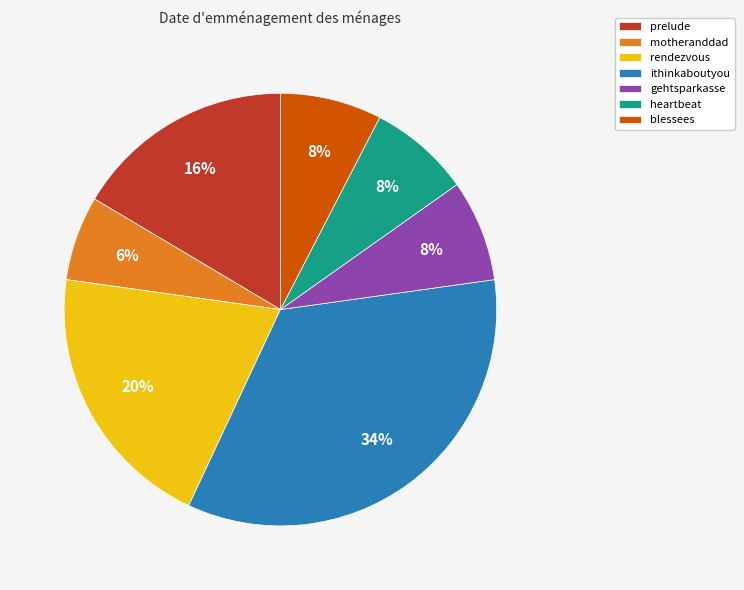

Is there any slice that represents more than half of the pie?

No